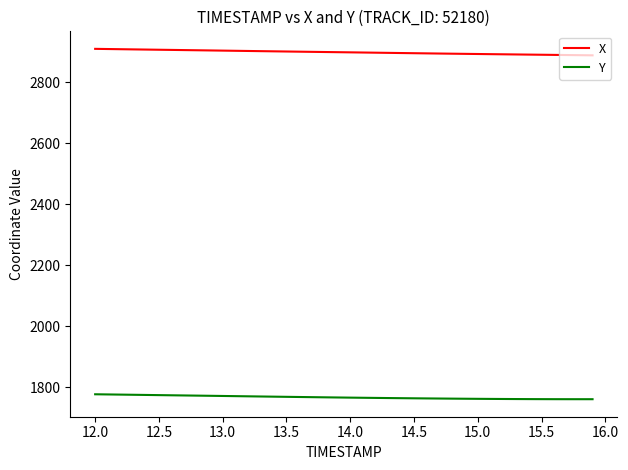

Does the chart have visible grid lines?

No